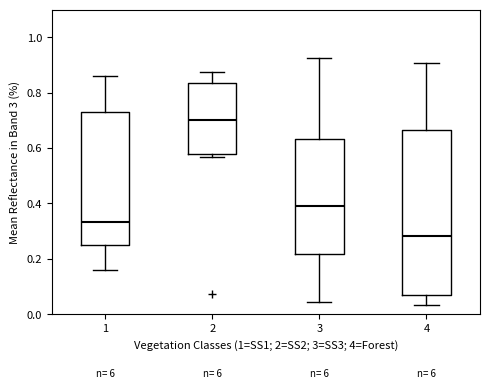

Which box's median line is the lowest?

4